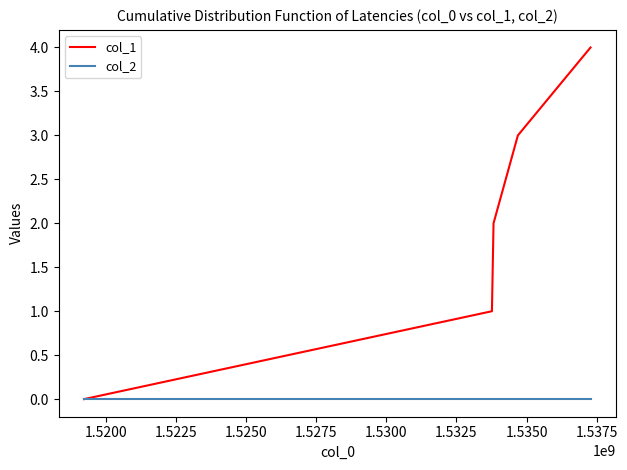

Which series has the widest spread of values?

col_1